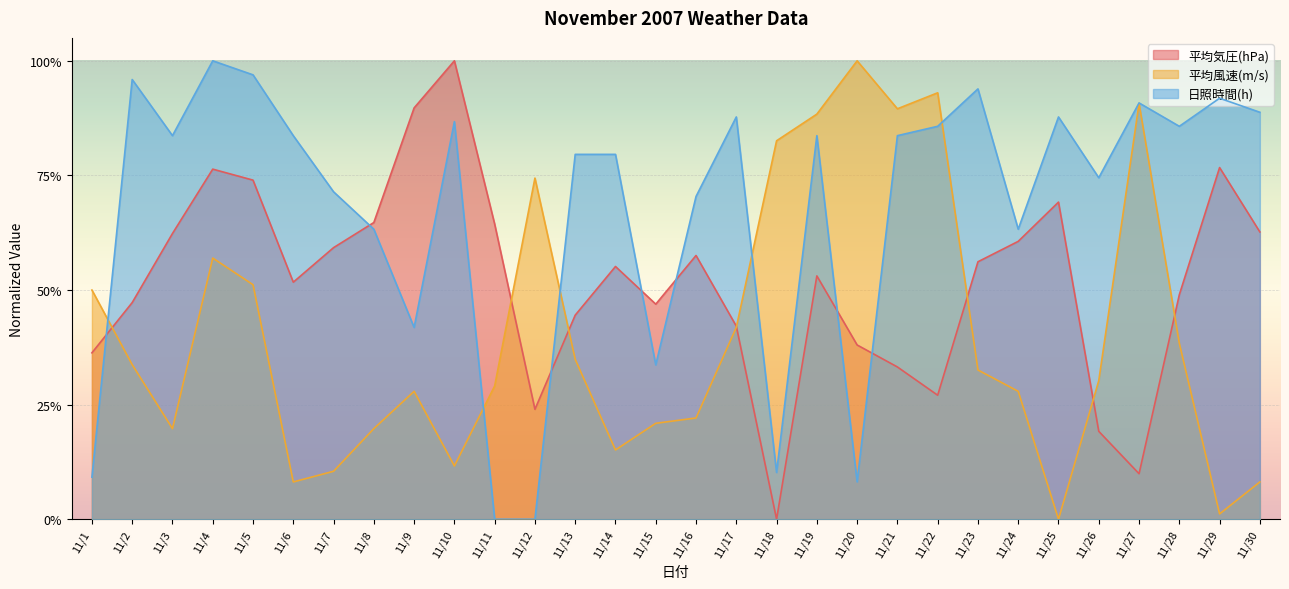

Which series has the largest total across all categories?

日照時間(h)